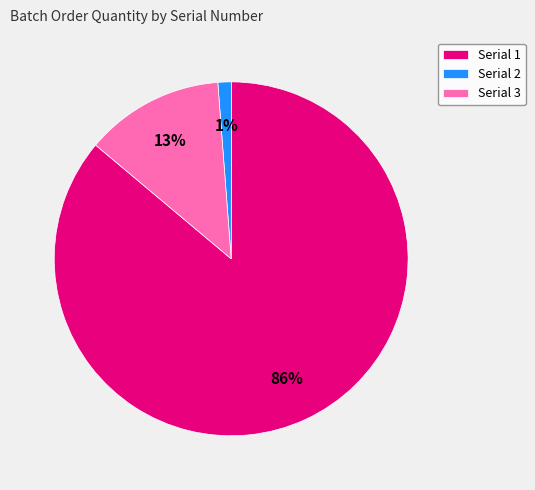

What is the majority slice?

Serial 1